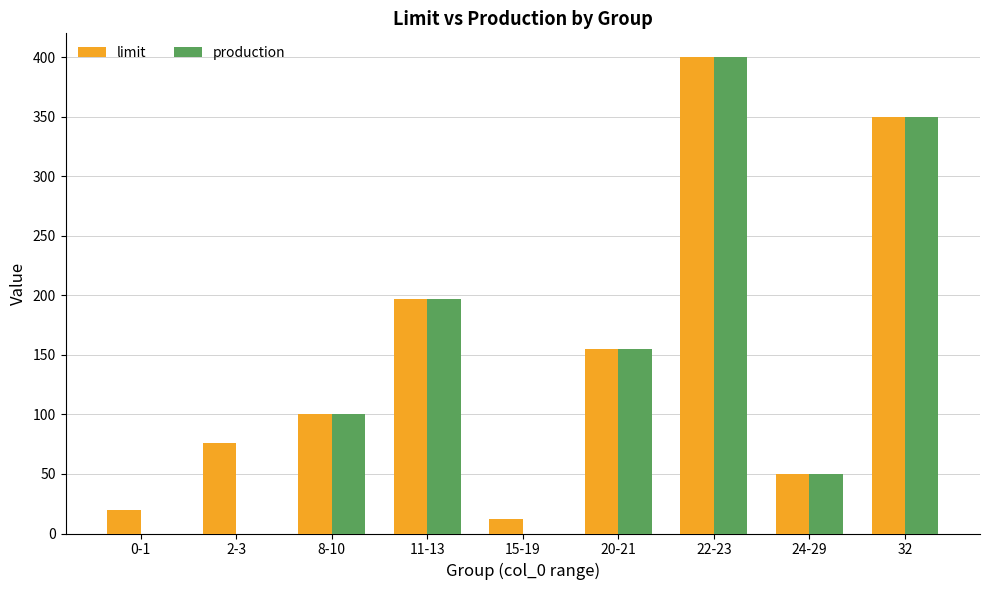

Which series changed the most between 2-3 and 32?

production